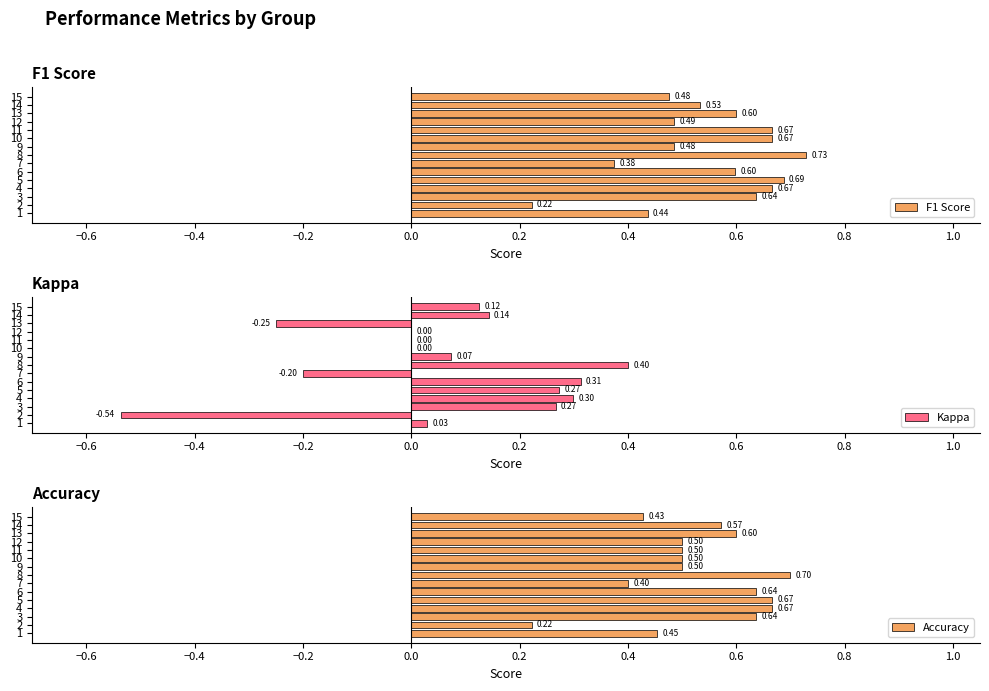

What is the sum of the Kappa values at 6 and 11?

0.3